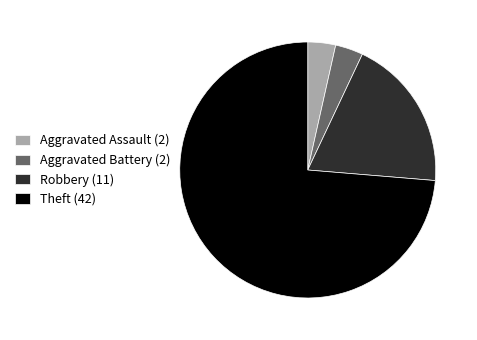

Is there any slice that represents more than half of the pie?

Yes